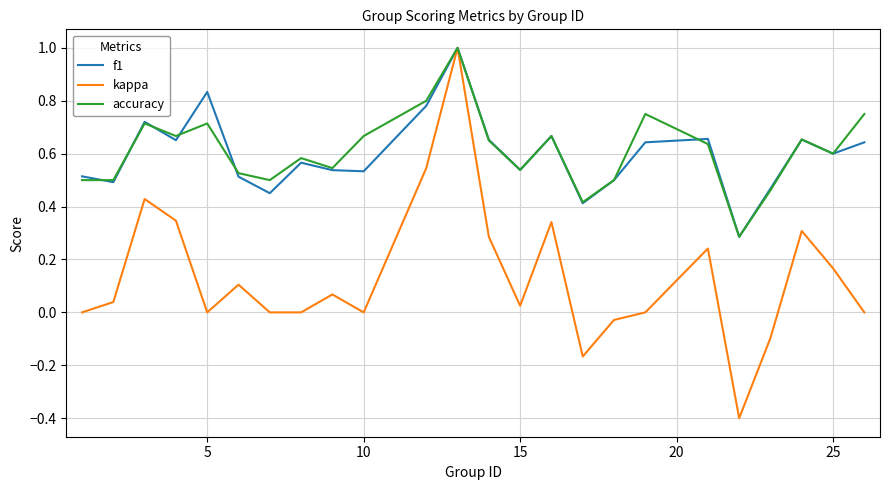

Which series has the widest spread of values?

kappa